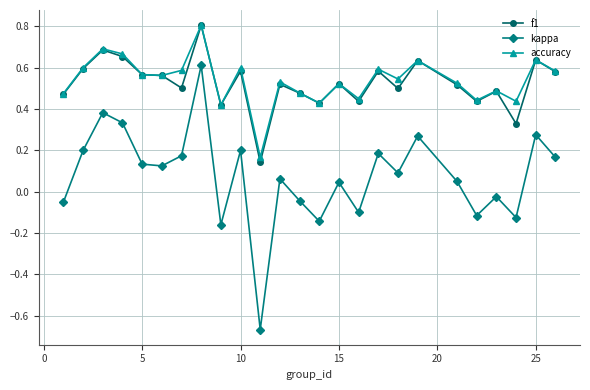

True or false: kappa has more than 2 points higher than both neighbors.

True